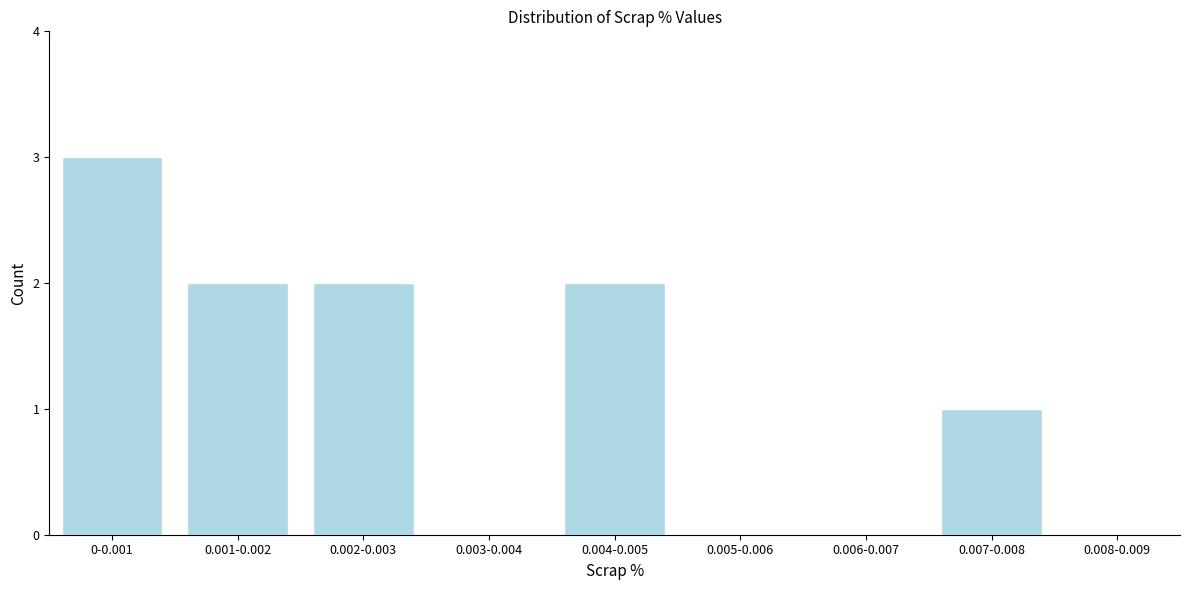

What is the sum of all values?

10